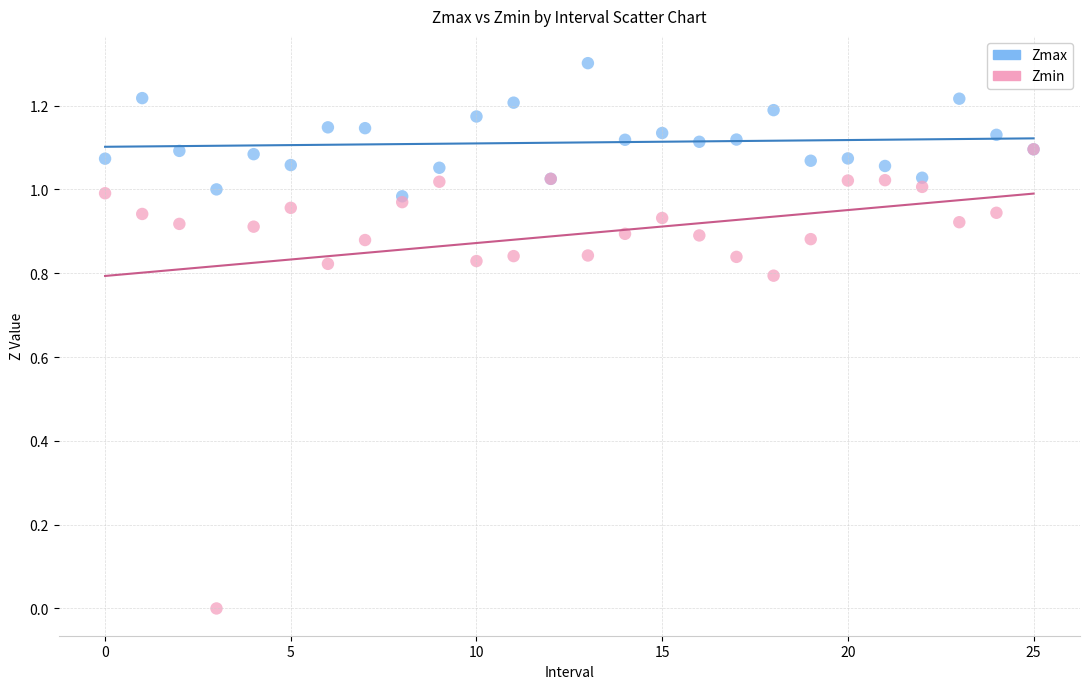

Which series has the widest spread of Y values?

Zmin